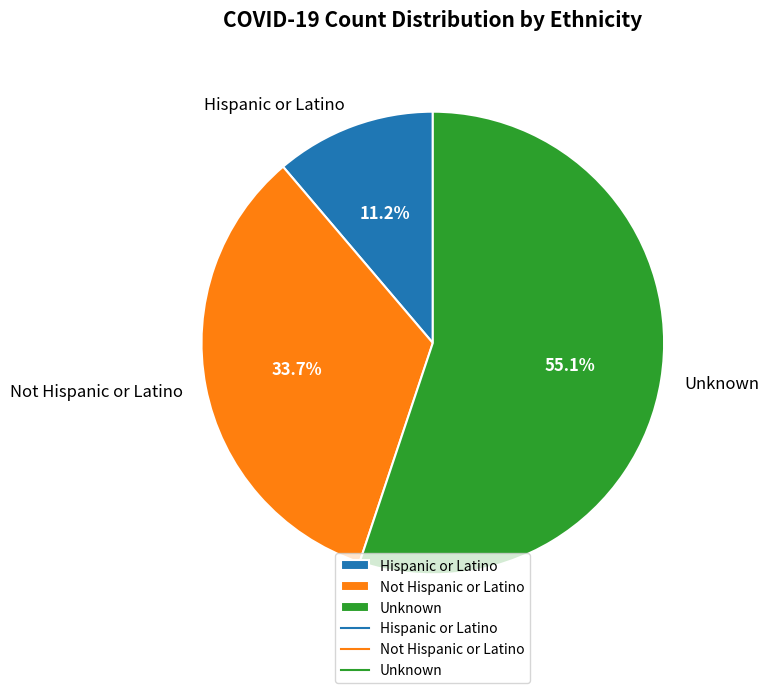

Count the number of slices in the pie.

3